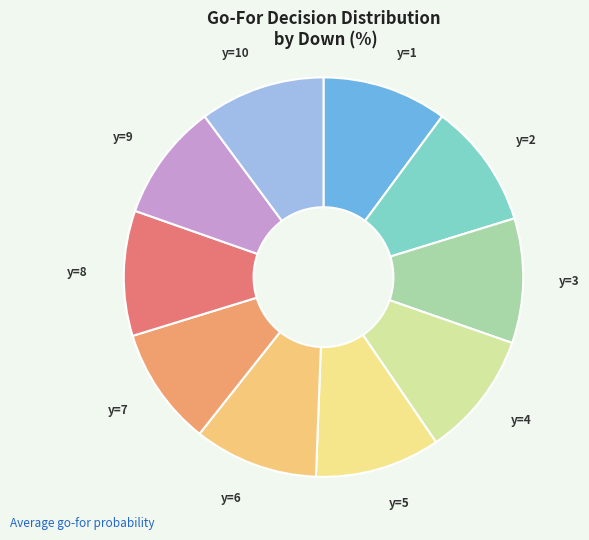

Is there a majority slice in this chart?

No